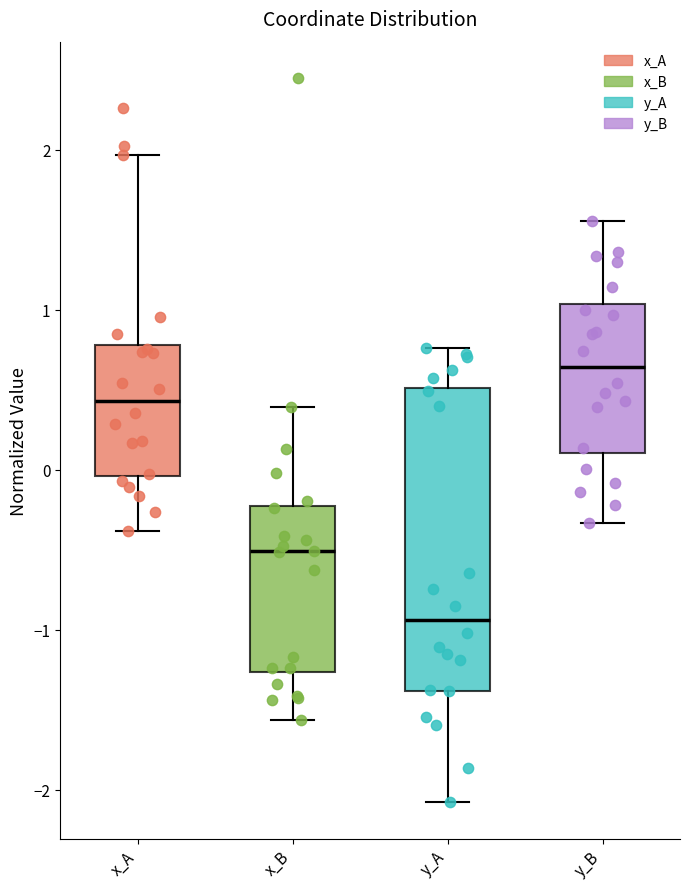

Which box is the tallest, from its lower edge to its upper edge?

y_A